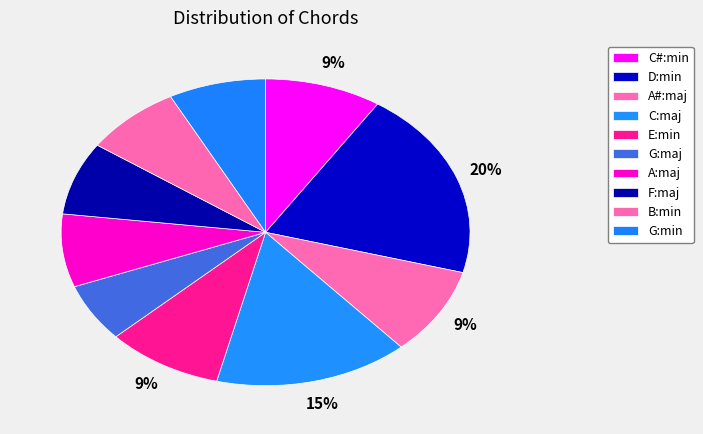

To the nearest percent, what percentage of the pie is C#:min?

9%